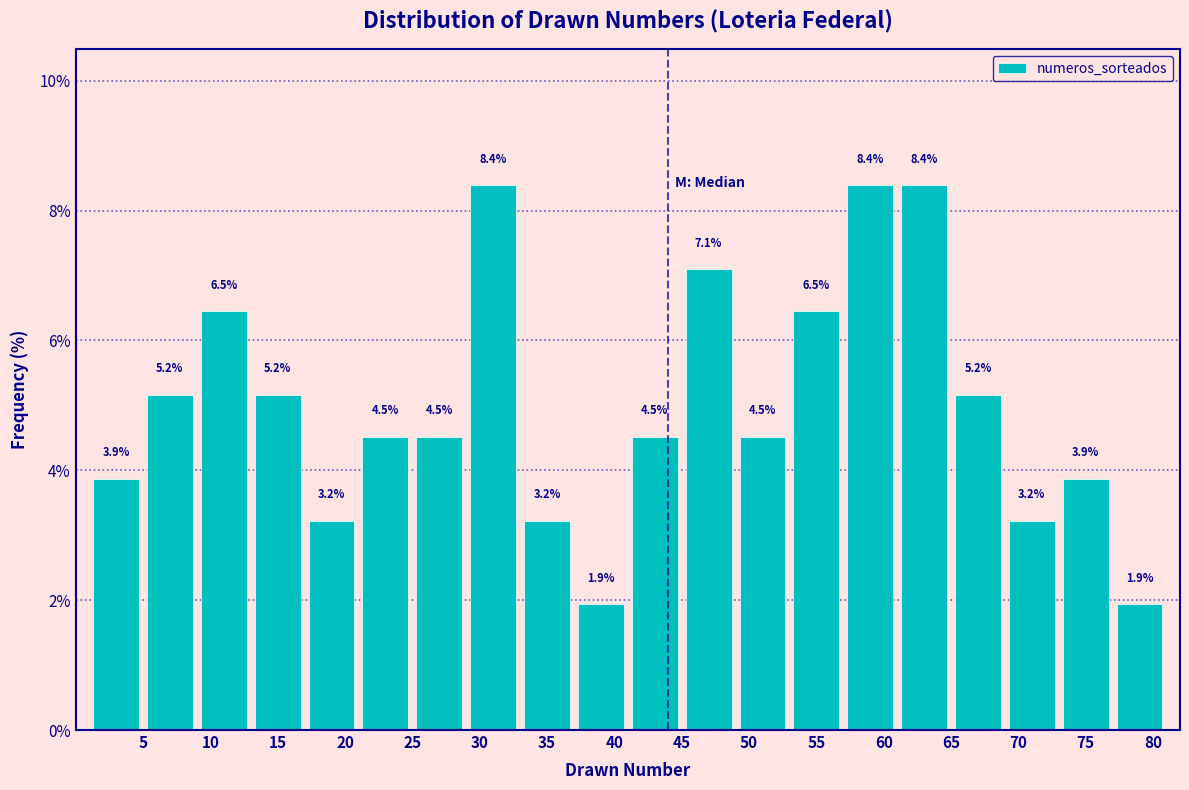

Reading left to right, list every bar in this chart as the range it spans on the x-axis followed by its height.

1 to 5: 3.9
5 to 9: 5.2
9 to 13: 6.5
13 to 17: 5.2
17 to 21: 3.2
21 to 25: 4.5
25 to 29: 4.5
29 to 33: 8.4
33 to 37: 3.2
37 to 41: 1.9
41 to 45: 4.5
45 to 49: 7.1
49 to 53: 4.5
53 to 57: 6.5
57 to 61: 8.4
61 to 65: 8.4
65 to 69: 5.2
69 to 73: 3.2
73 to 77: 3.9
77 to 81: 1.9